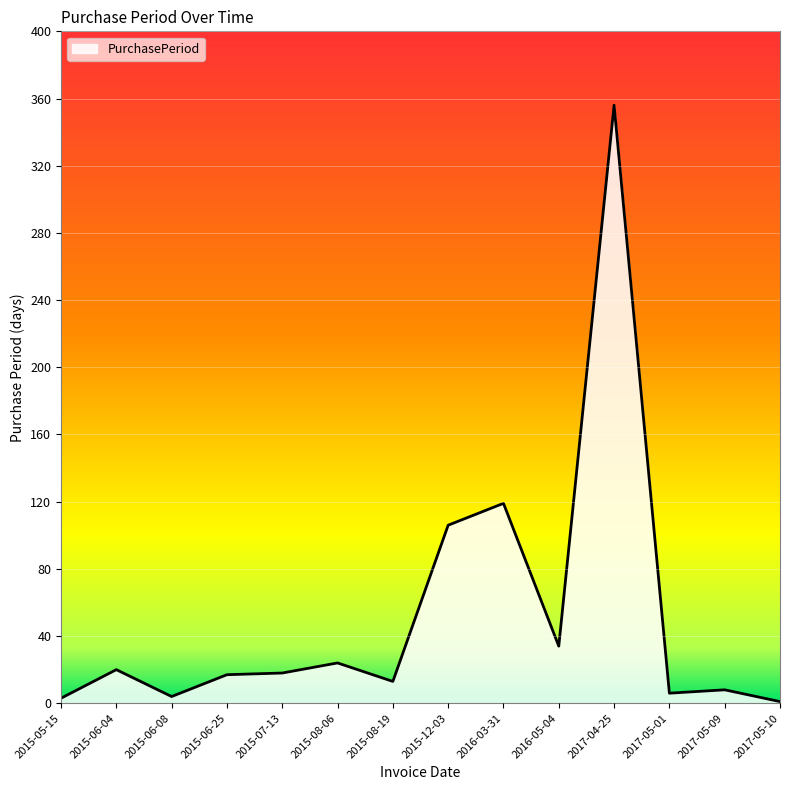

Where is the first local minimum?

2015-06-08